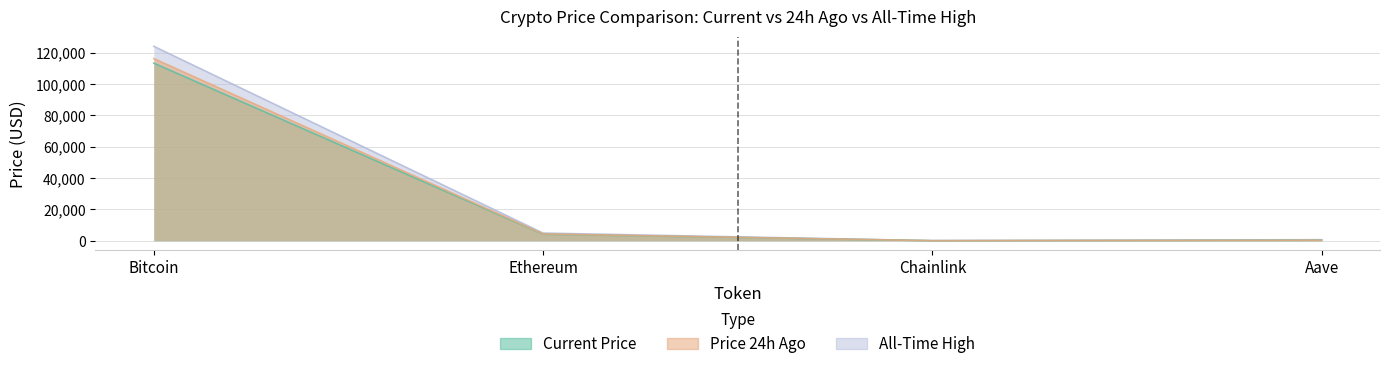

Where is the first local minimum for price24hAgo?

Chainlink